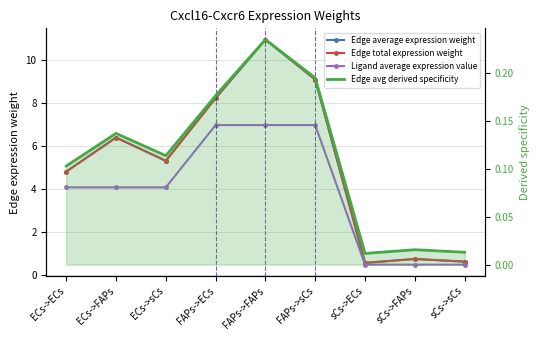

Count the number of categories in the chart.

9